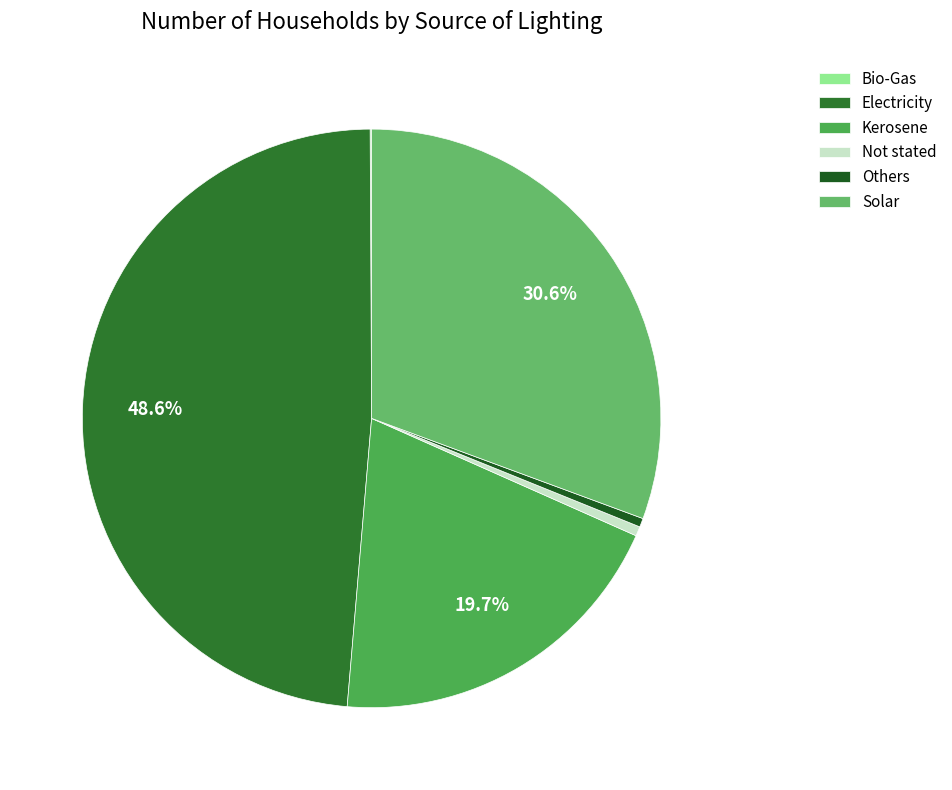

Does Kerosene represent more than half of the total?

No